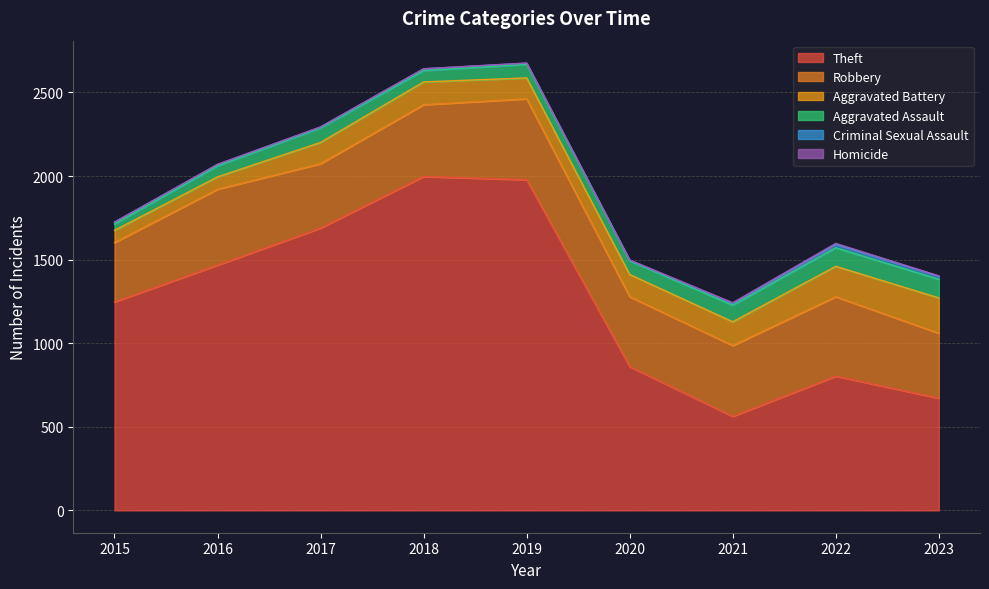

At which category does Robbery reach its first local valley?

2017